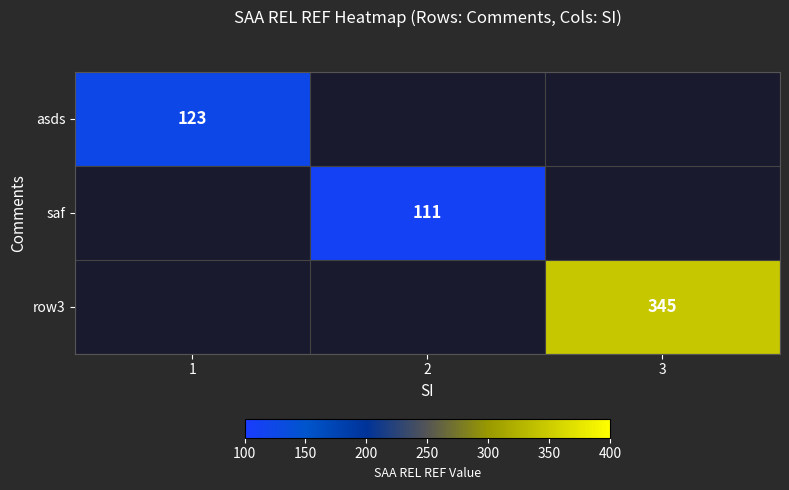

Is it true that saf equals 77 at 2?

False